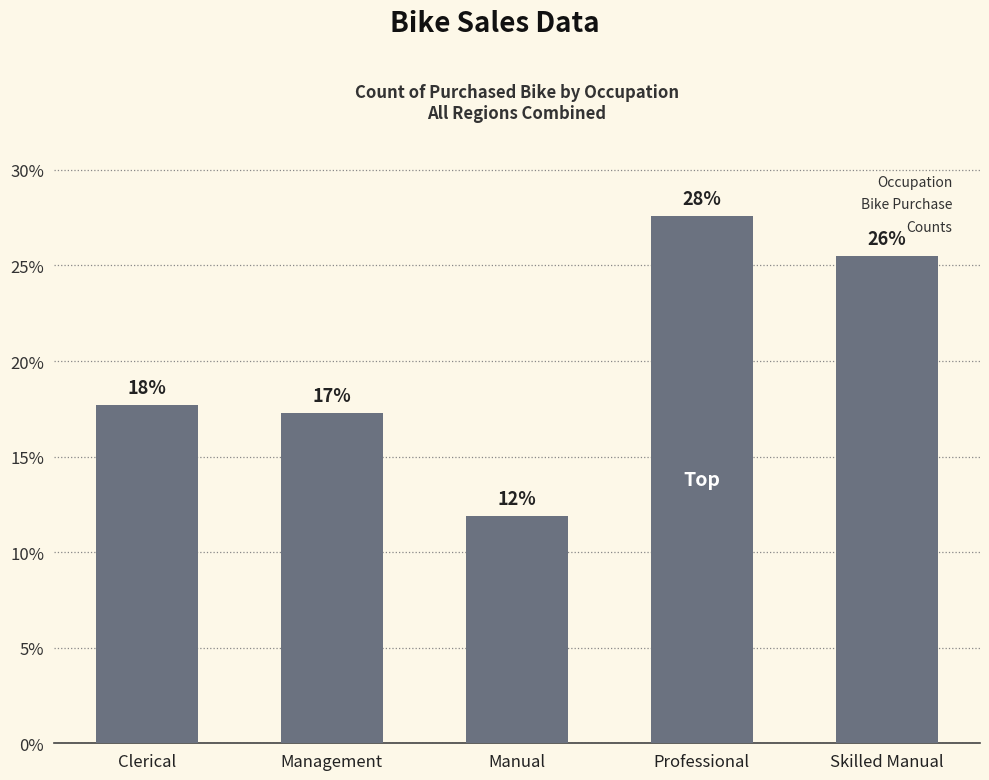

What position from the left is Manual?

3